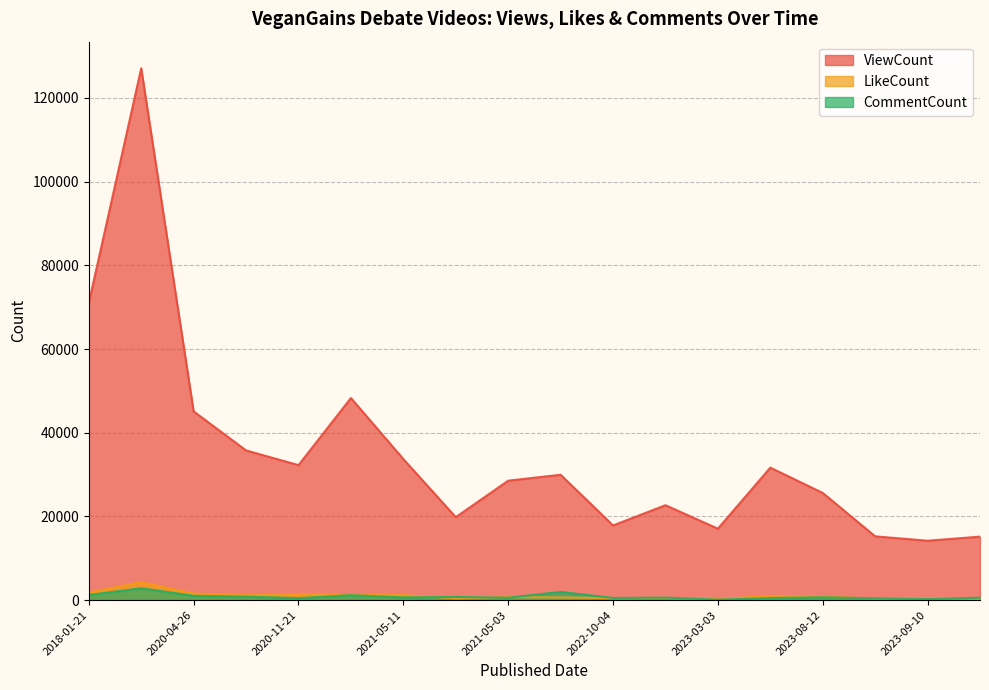

Reading left to right, list all the values displayed in this chart.

ViewCount: 2018-01-21=70996	2018-01-22=127104	2020-04-26=45095	2020-08-19=35771	2020-11-21=32255	2020-11-23=48297	2021-05-11=33704	2021-05-22=19818	2021-05-03=28542	2021-10-26=29953	2022-10-04=17840	2022-11-19=22675	2023-03-03=17067	2023-03-14=31653	2023-08-12=25607	2023-09-30=15235	2023-09-10=14189	2023-10-29=15168
LikeCount: 2018-01-21=1790	2018-01-22=4282	2020-04-26=1550	2020-08-19=1171	2020-11-21=1377	2020-11-23=1246	2021-05-11=1196	2021-05-22=406	2021-05-03=702	2021-10-26=621	2022-10-04=470	2022-11-19=501	2023-03-03=239	2023-03-14=1003	2023-08-12=794	2023-09-30=376	2023-09-10=388	2023-10-29=317
CommentCount: 2018-01-21=1214	2018-01-22=2834	2020-04-26=1022	2020-08-19=834	2020-11-21=472	2020-11-23=1173	2021-05-11=642	2021-05-22=747	2021-05-03=562	2021-10-26=1955	2022-10-04=506	2022-11-19=584	2023-03-03=112	2023-03-14=496	2023-08-12=660	2023-09-30=429	2023-09-10=224	2023-10-29=565